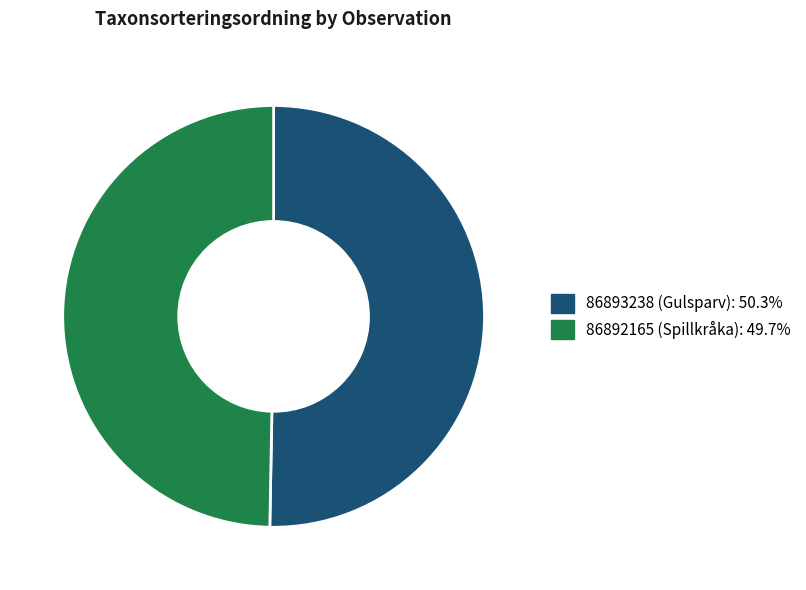

Which slice is the largest?

86893238 (Gulsparv)